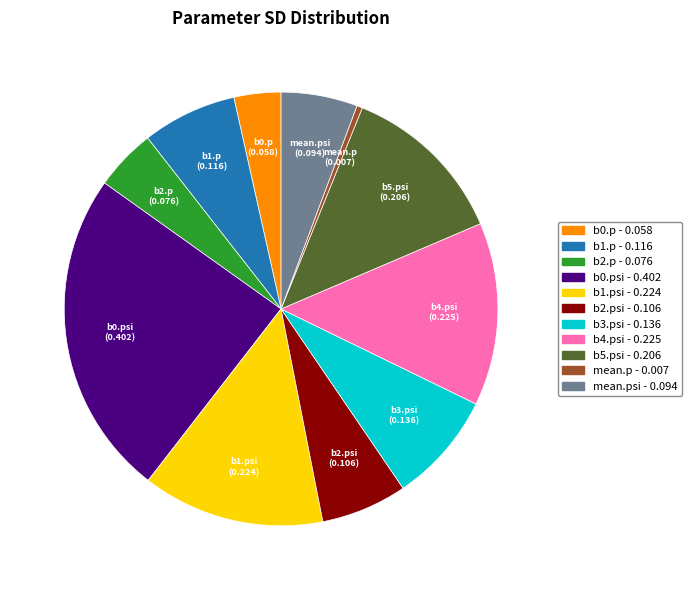

Is there any slice that represents more than half of the pie?

No